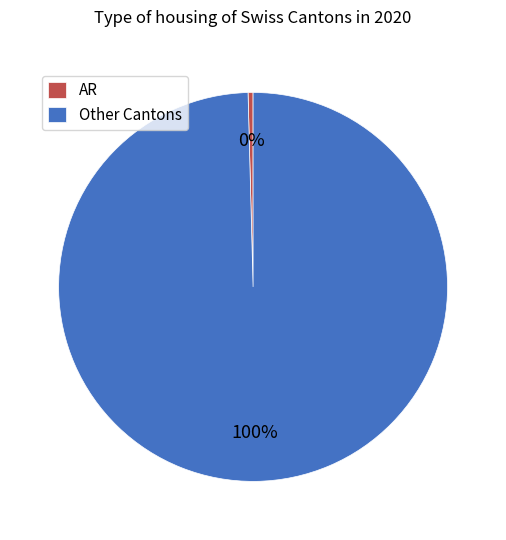

Is it true that Other Cantons is 88% of the pie?

False